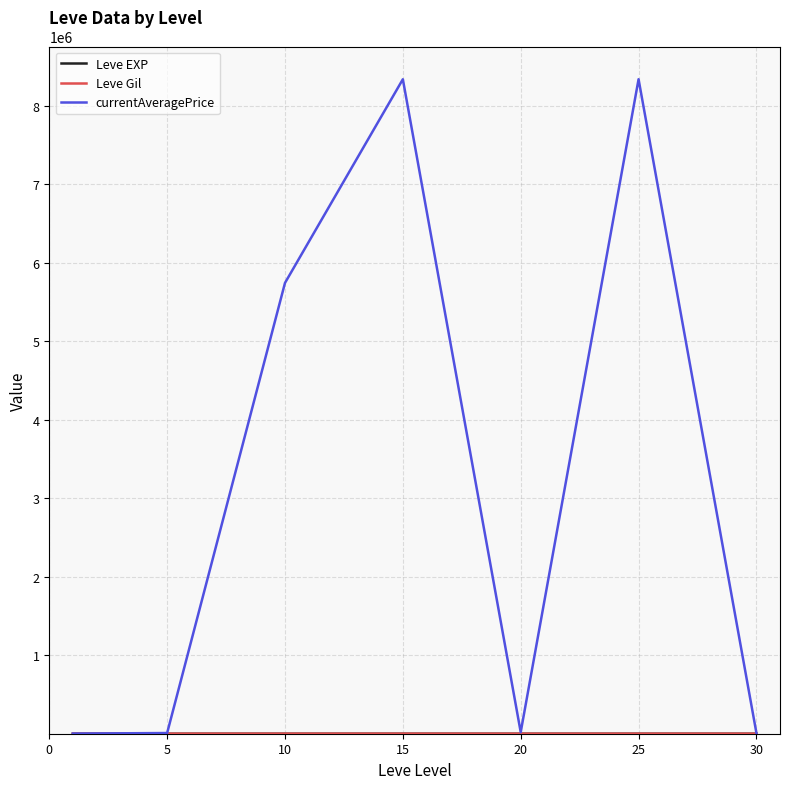

Which series has the largest range (max minus min)?

currentAveragePrice